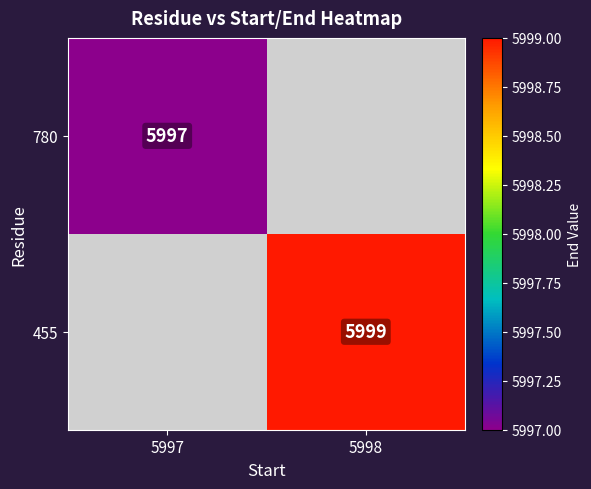

At how many categories does at least one series exceed 5997?

1